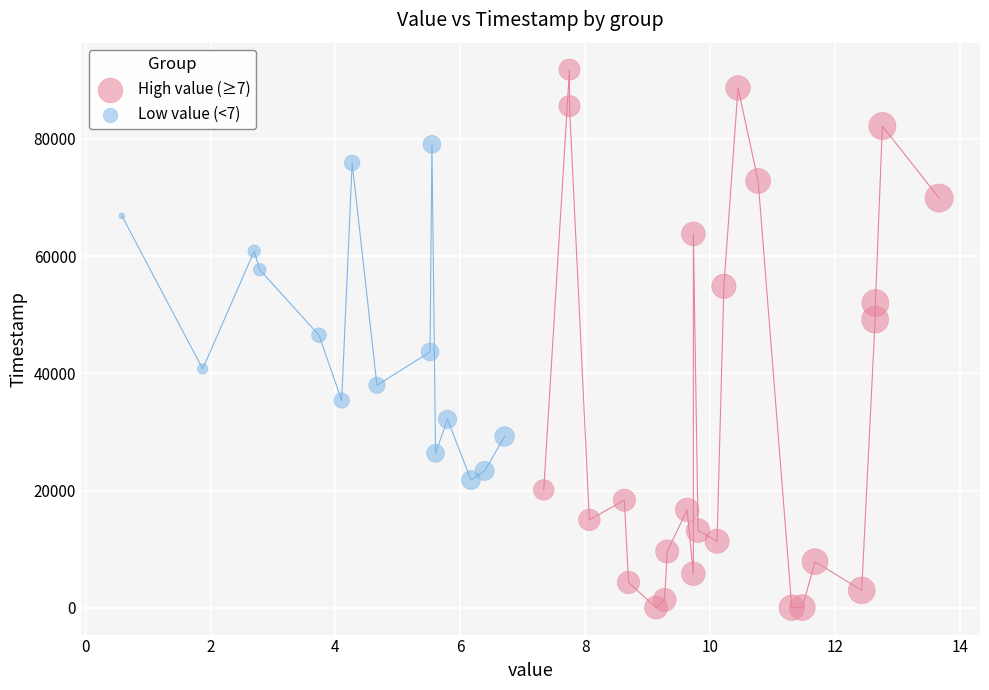

What are all the series names shown in the legend?

High value (≥7), Low value (<7)